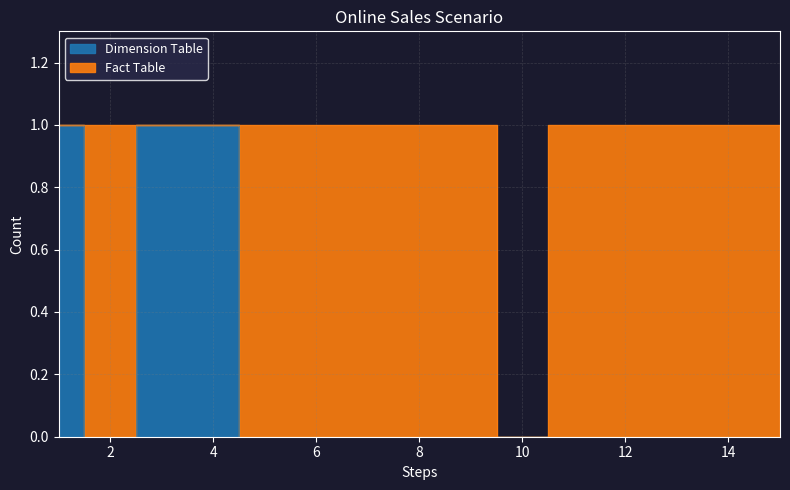

Which label corresponds to the largest value in the chart?

1